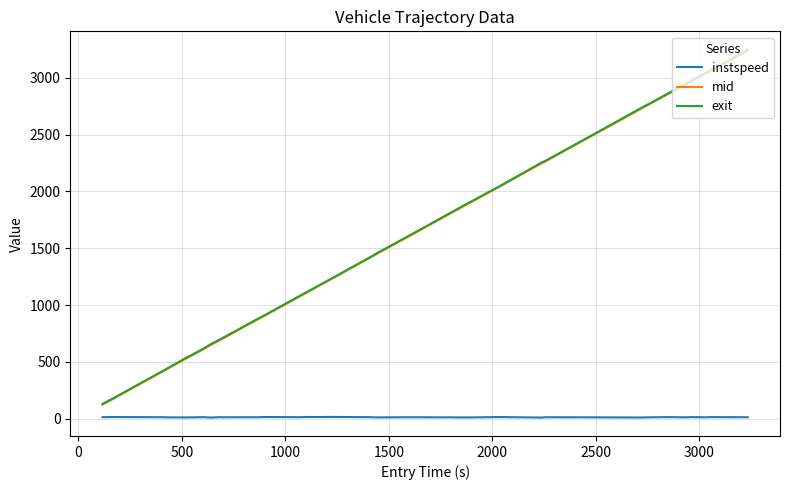

What is the average value of the mid series?

1457.8